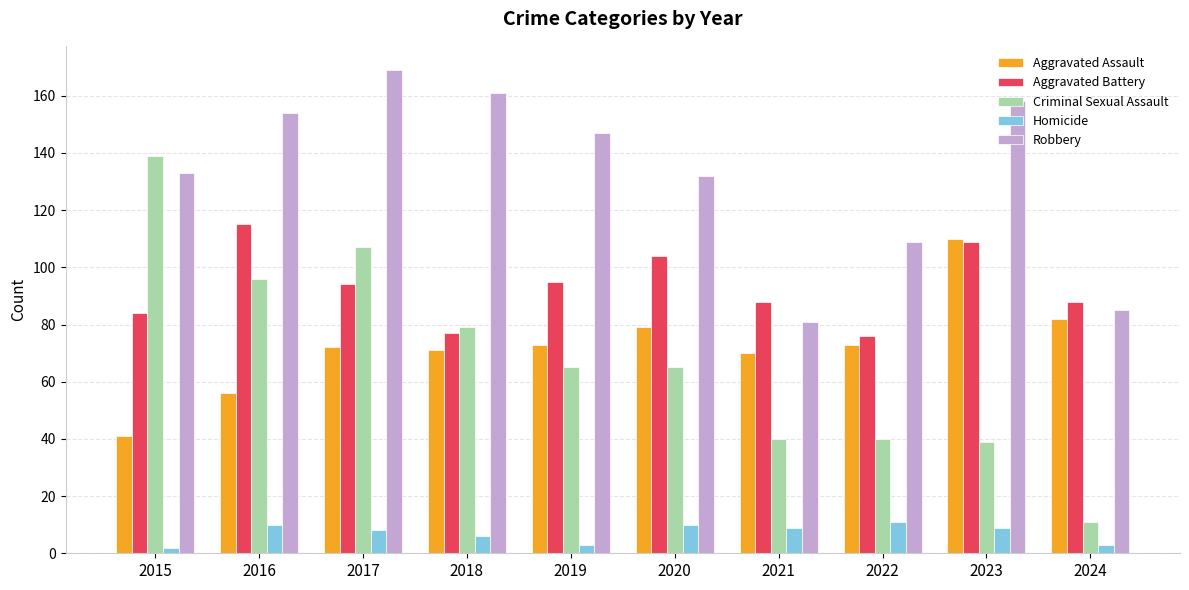

Which series has the widest spread of values?

Criminal Sexual Assault